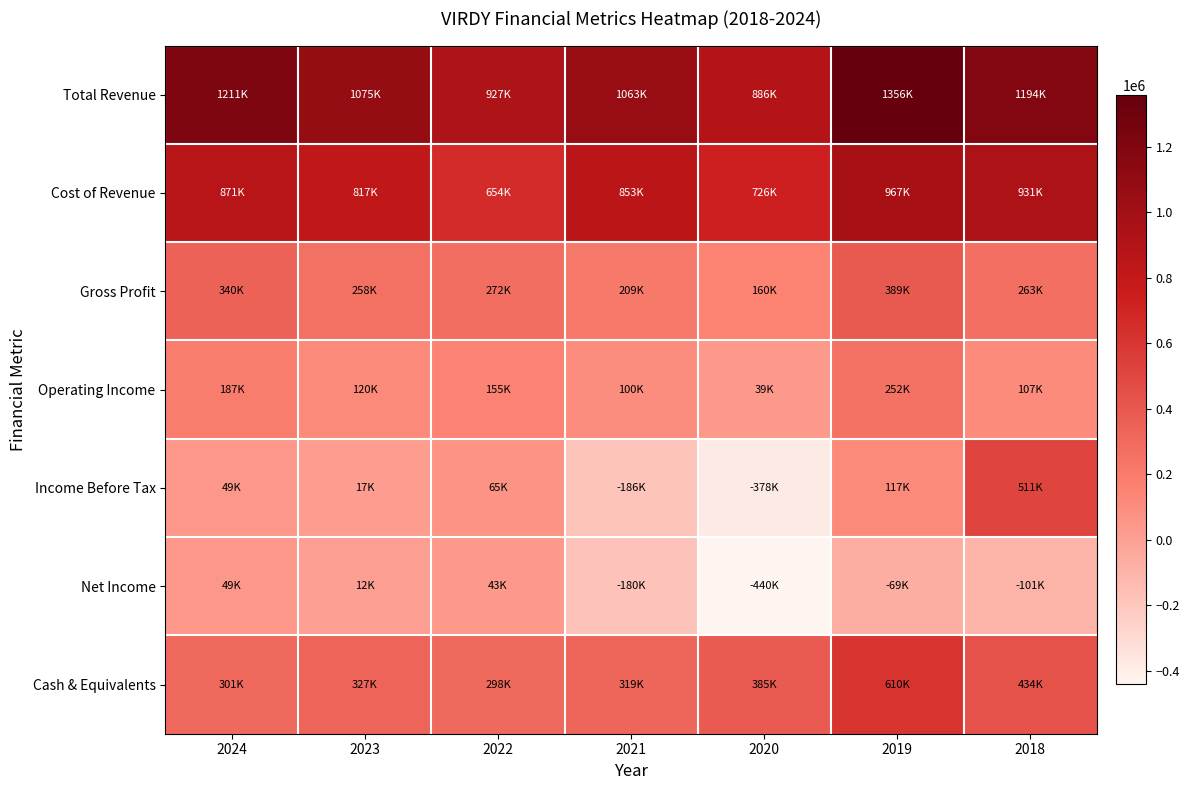

Which series has the largest total across all categories?

Total Revenue